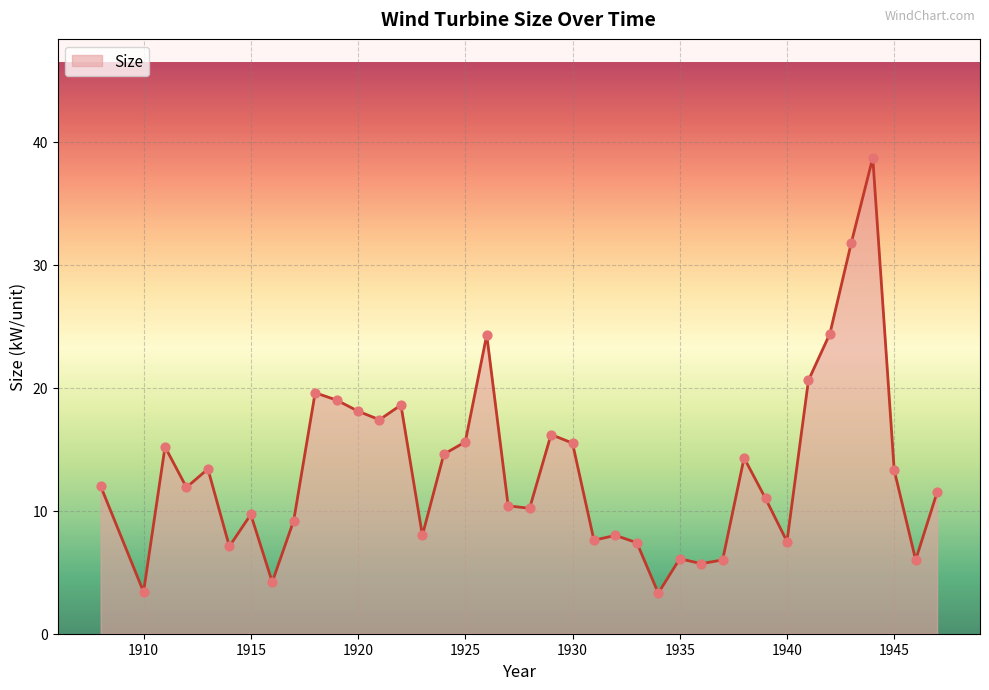

What is the greatest value displayed?

38.7